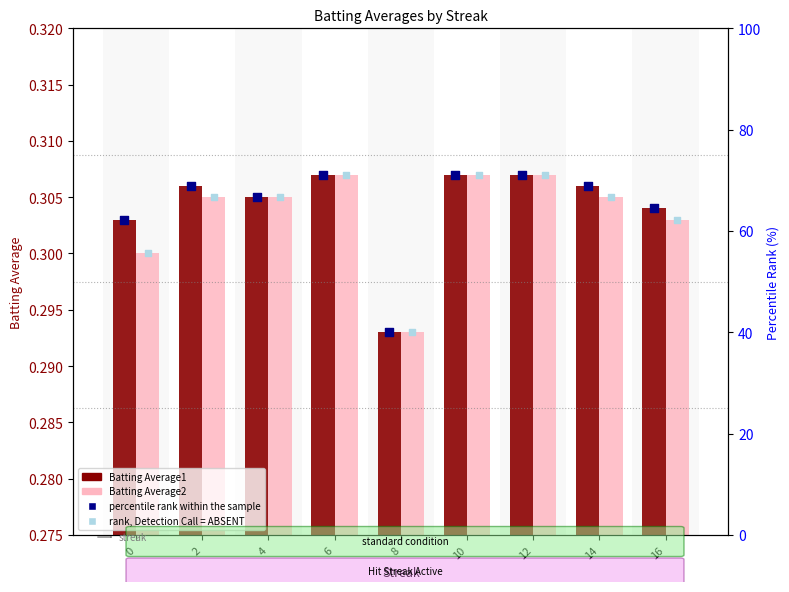

Which series has the largest total across all categories?

percentile rank within the sample